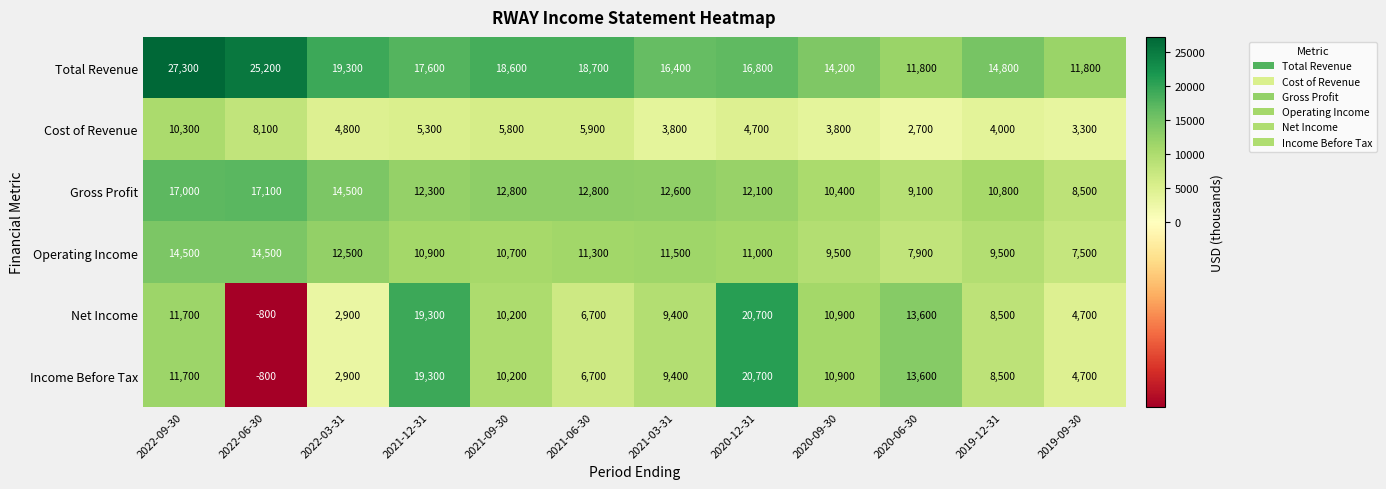

At which category does the chart reach its peak across all series?

2022-09-30